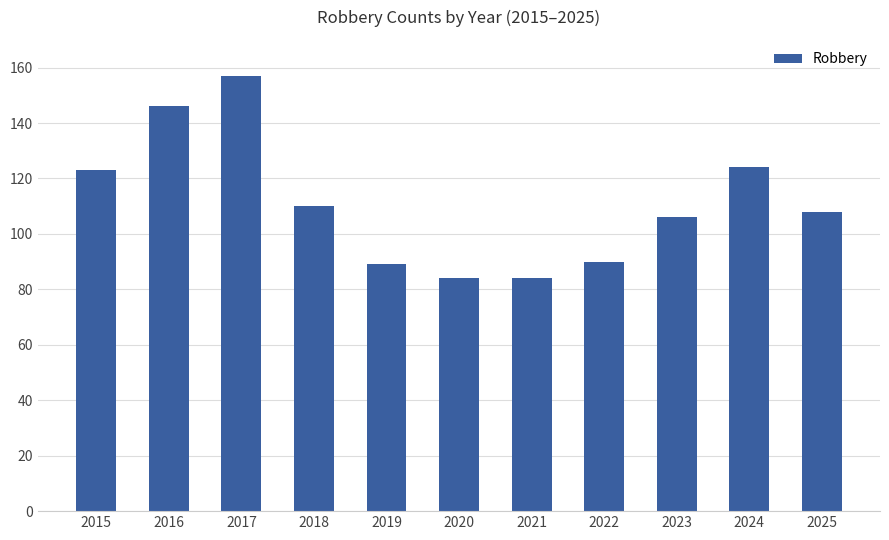

What is the average value?

111